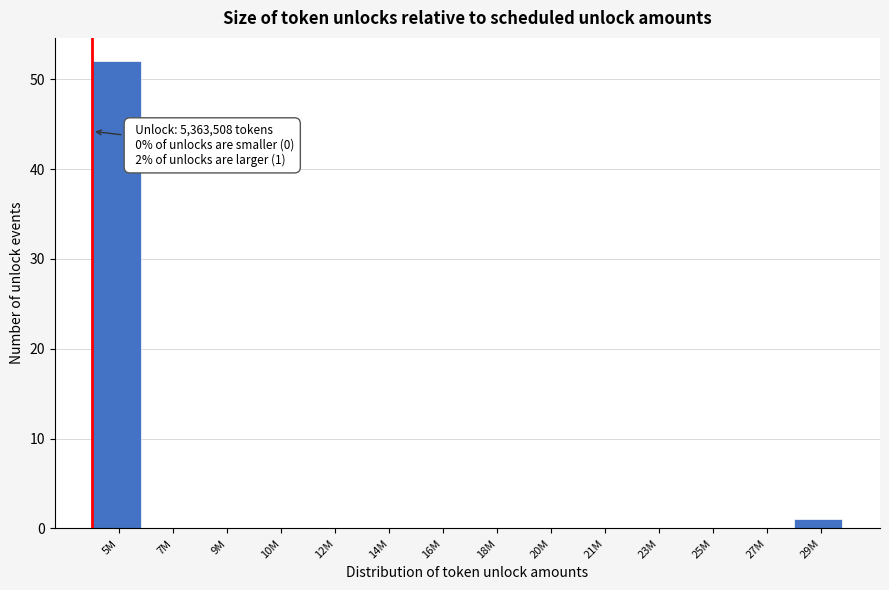

Reading right to left, transcribe all the data shown in this chart.

29M=1	27M=0	25M=0	23M=0	21M=0	20M=0	18M=0	16M=0	14M=0	12M=0	10M=0	9M=0	7M=0	5M=52